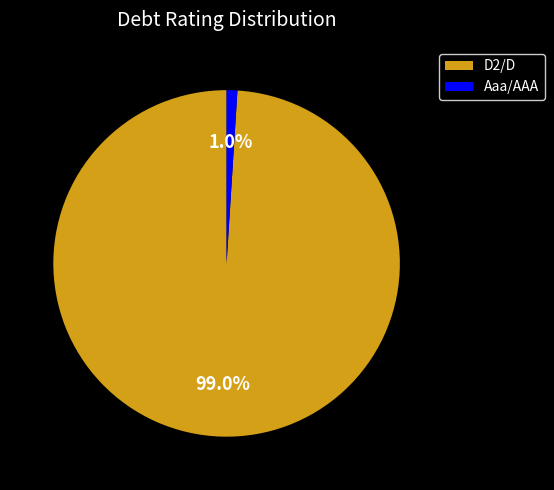

Between Aaa/AAA and D2/D, which is larger?

D2/D